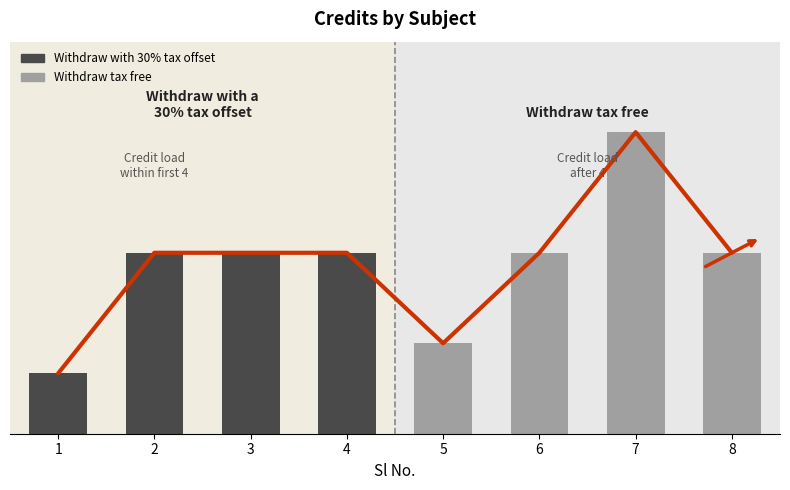

At which label is the value closest to 6?

2